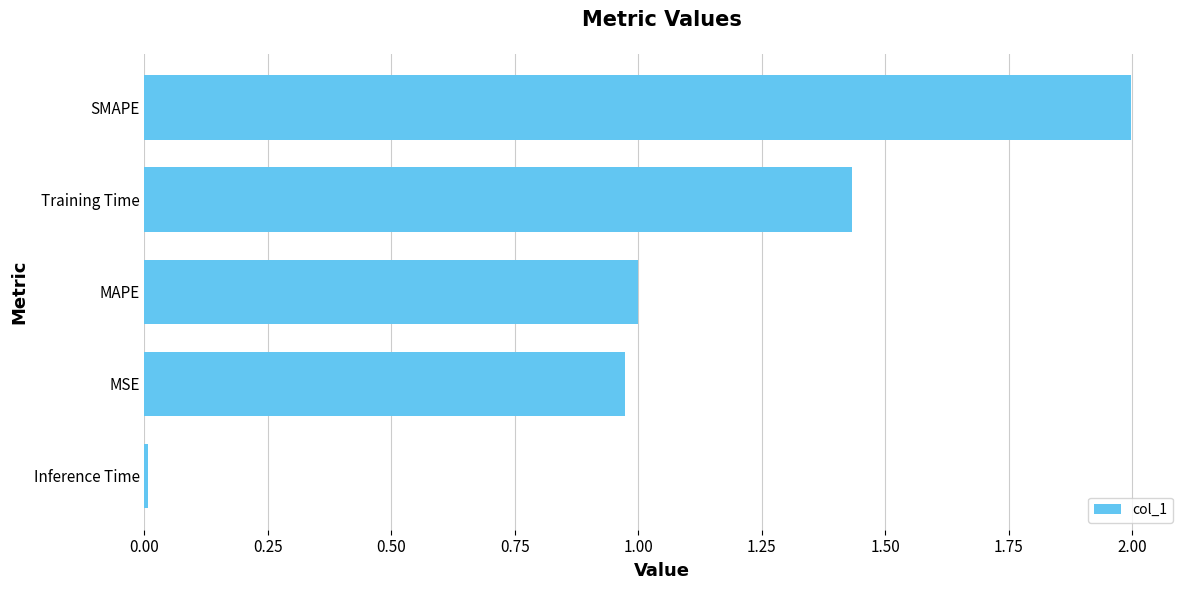

Count the number of data series in this chart.

1